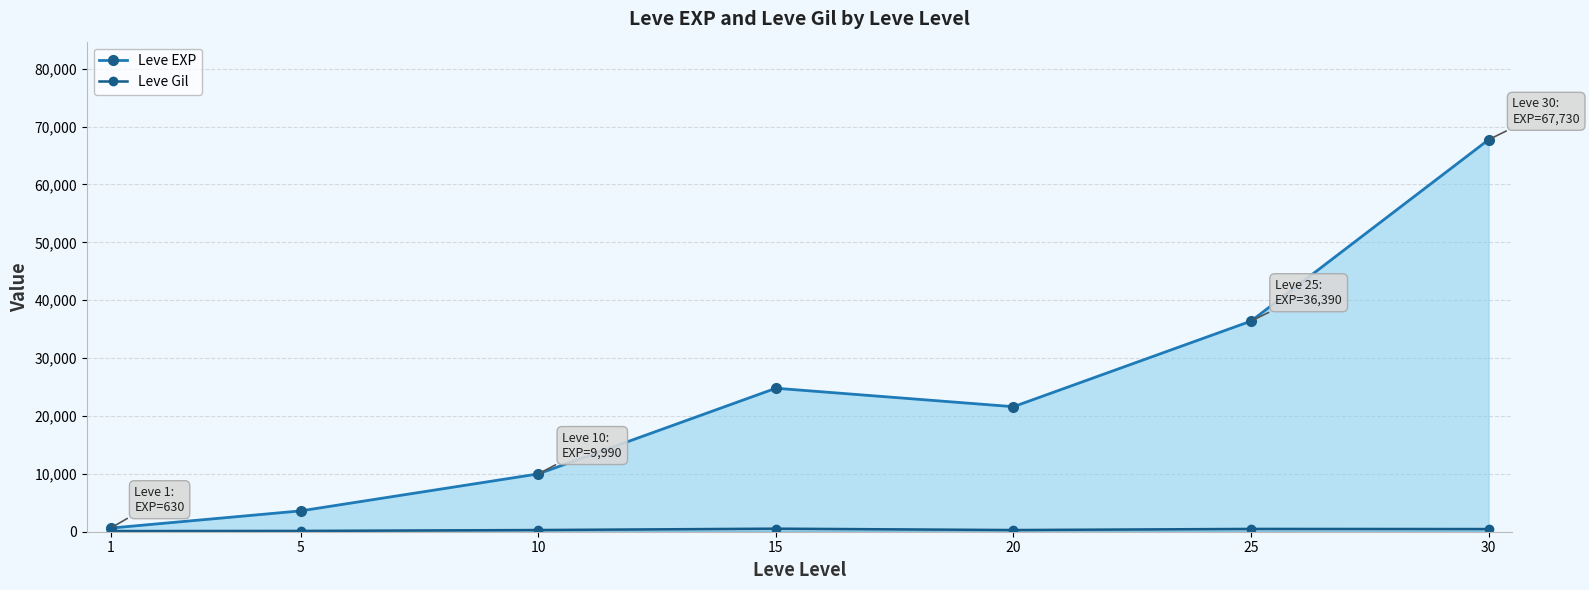

In Leve Gil, how many points are higher than both neighbors (excluding endpoints)?

2